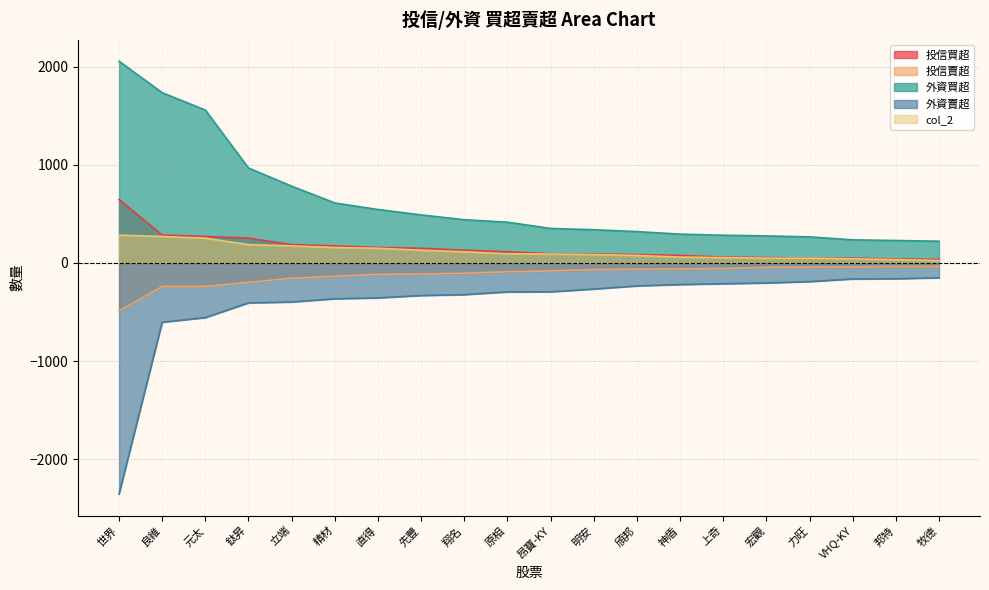

What is the minimum value shown in the chart?

-2355